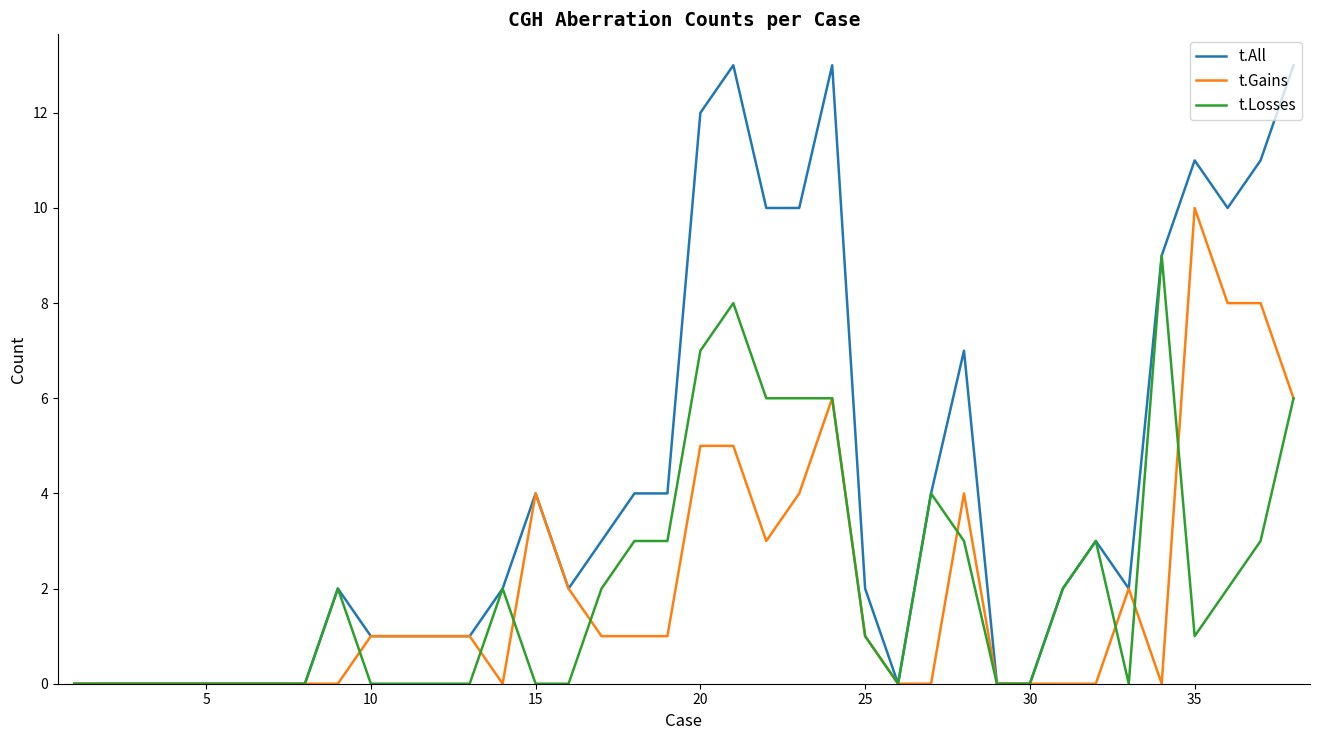

Does the chart have visible grid lines?

No